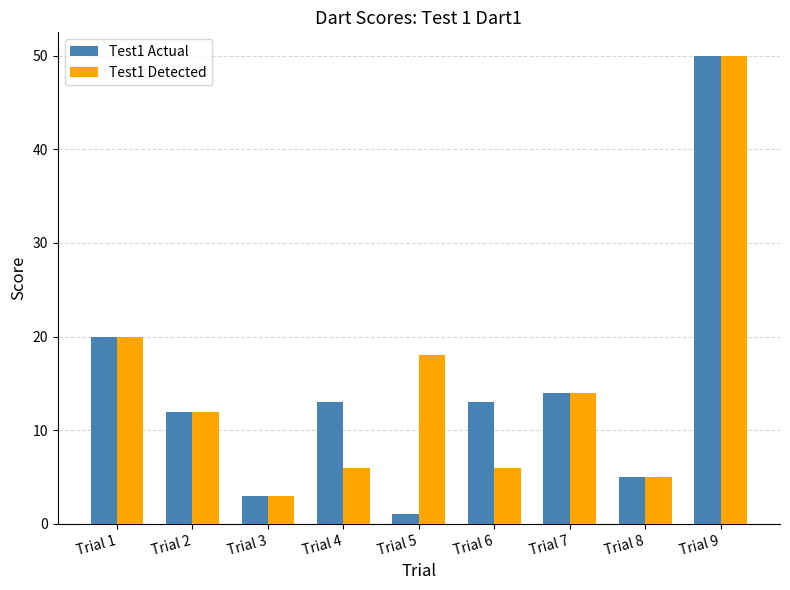

How many values in the Test1 Detected series exceed 12?

4